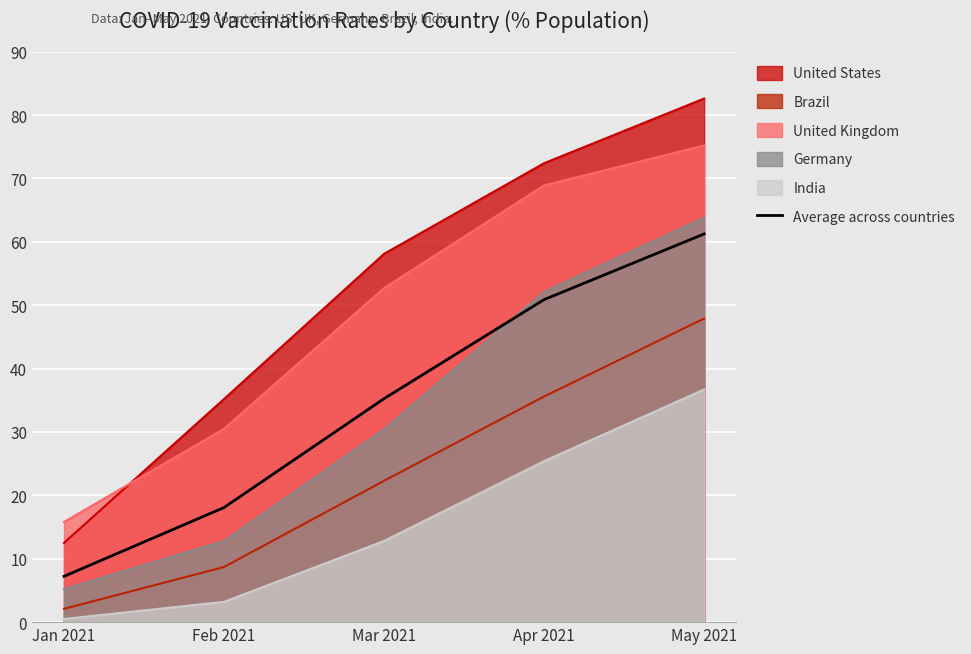

Rank the categories by value from highest to lowest.

May 2021, Apr 2021, Mar 2021, Feb 2021, Jan 2021